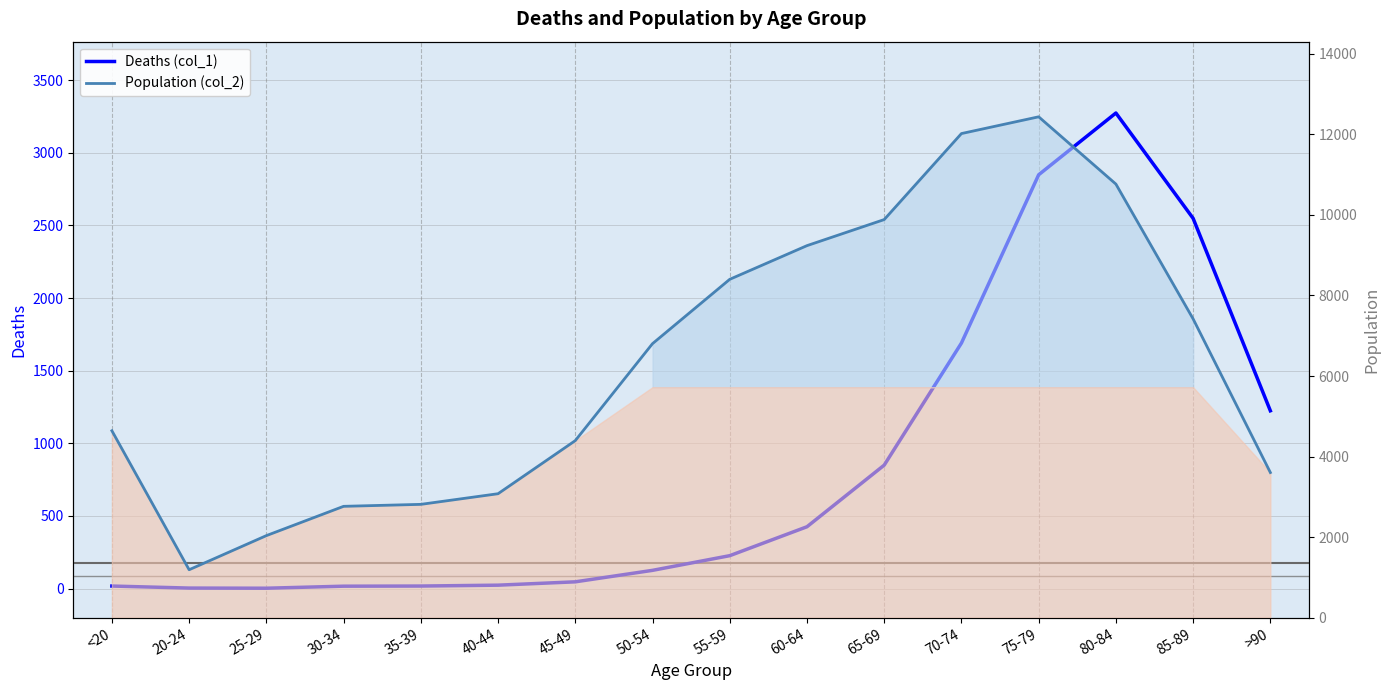

Reading left to right, transcribe all the data shown in this chart.

Deaths (col_1): <20=18	20-24=4	25-29=3	30-34=17	35-39=18	40-44=24	45-49=47	50-54=126	55-59=227	60-64=426	65-69=850	70-74=1690	75-79=2848	80-84=3273	85-89=2548	>90=1224
Population (col_2): <20=4641	20-24=1191	25-29=2038	30-34=2765	35-39=2814	40-44=3078	45-49=4396	50-54=6803	55-59=8400	60-64=9236	65-69=9883	70-74=12018	75-79=12434	80-84=10764	85-89=7417	>90=3604